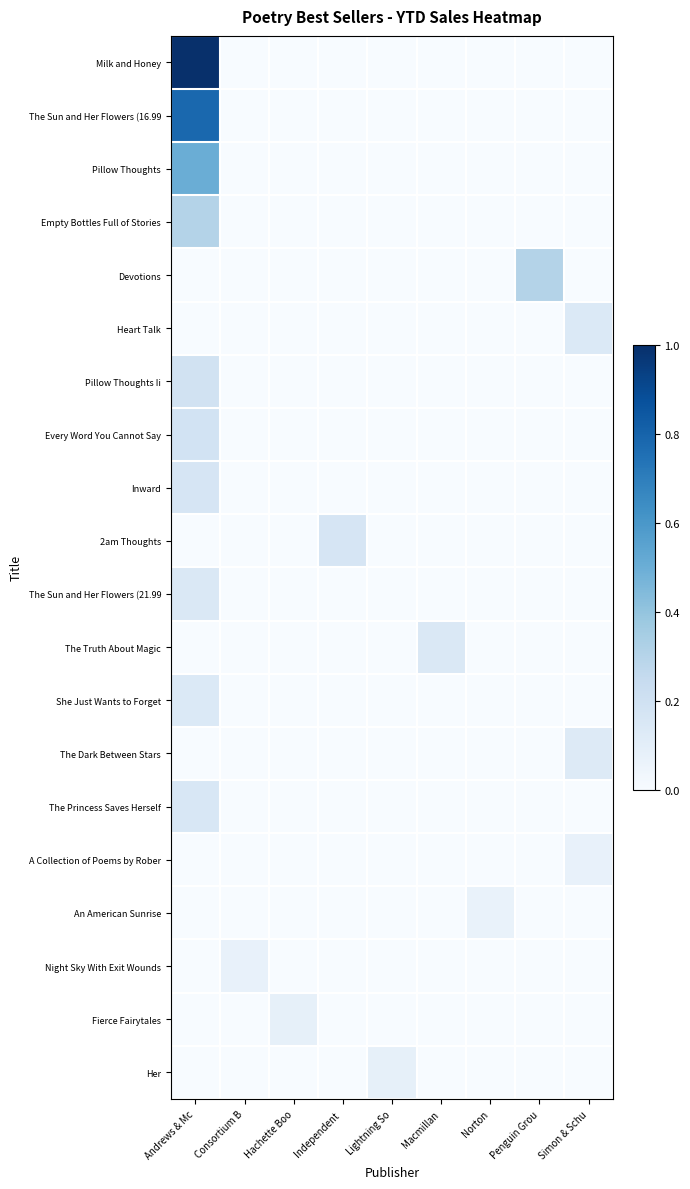

Reading left to right, list all the values displayed in this chart.

row_0: 1.0	0.0	0.0	0.0	0.0	0.0	0.0	0.0	0.0
row_1: 0.8	0.0	0.0	0.0	0.0	0.0	0.0	0.0	0.0
row_2: 0.5	0.0	0.0	0.0	0.0	0.0	0.0	0.0	0.0
row_3: 0.3	0.0	0.0	0.0	0.0	0.0	0.0	0.0	0.0
row_4: 0.0	0.0	0.0	0.0	0.0	0.0	0.0	0.3	0.0
row_5: 0.0	0.0	0.0	0.0	0.0	0.0	0.0	0.0	0.1
row_6: 0.2	0.0	0.0	0.0	0.0	0.0	0.0	0.0	0.0
row_7: 0.2	0.0	0.0	0.0	0.0	0.0	0.0	0.0	0.0
row_8: 0.2	0.0	0.0	0.0	0.0	0.0	0.0	0.0	0.0
row_9: 0.0	0.0	0.0	0.2	0.0	0.0	0.0	0.0	0.0
row_10: 0.1	0.0	0.0	0.0	0.0	0.0	0.0	0.0	0.0
row_11: 0.0	0.0	0.0	0.0	0.0	0.1	0.0	0.0	0.0
row_12: 0.1	0.0	0.0	0.0	0.0	0.0	0.0	0.0	0.0
row_13: 0.0	0.0	0.0	0.0	0.0	0.0	0.0	0.0	0.1
row_14: 0.2	0.0	0.0	0.0	0.0	0.0	0.0	0.0	0.0
row_15: 0.0	0.0	0.0	0.0	0.0	0.0	0.0	0.0	0.1
row_16: 0.0	0.0	0.0	0.0	0.0	0.0	0.1	0.0	0.0
row_17: 0.0	0.1	0.0	0.0	0.0	0.0	0.0	0.0	0.0
row_18: 0.0	0.0	0.1	0.0	0.0	0.0	0.0	0.0	0.0
row_19: 0.0	0.0	0.0	0.0	0.1	0.0	0.0	0.0	0.0